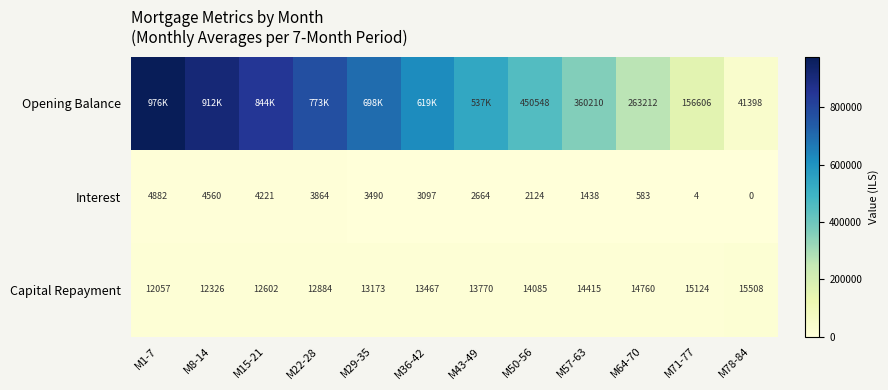

Is the value of Capital Repayment at M29-35 greater than the value of Opening Balance at M50-56?

No